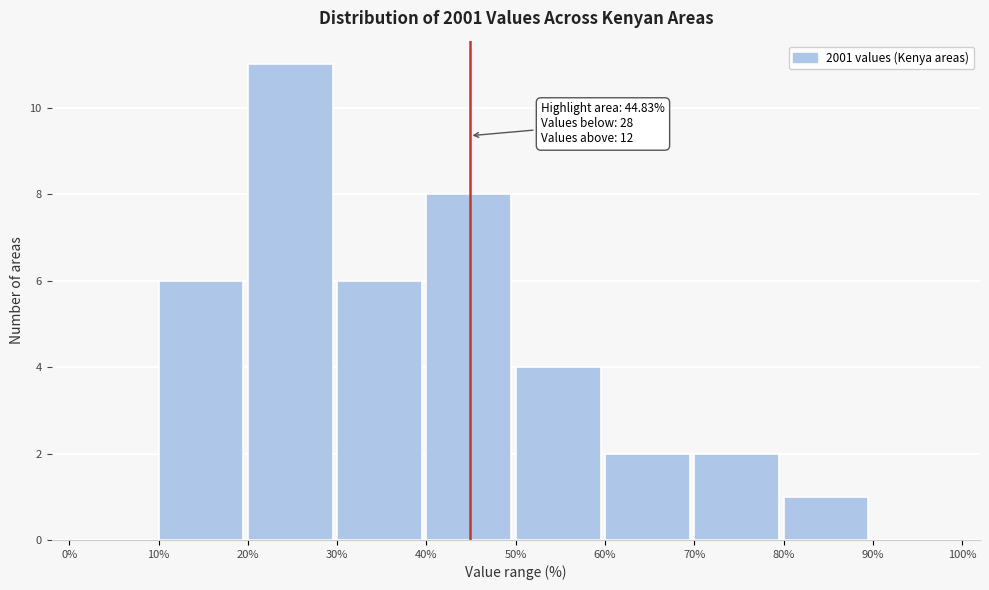

Which range on the x-axis has the tallest bar?

20% to 30%